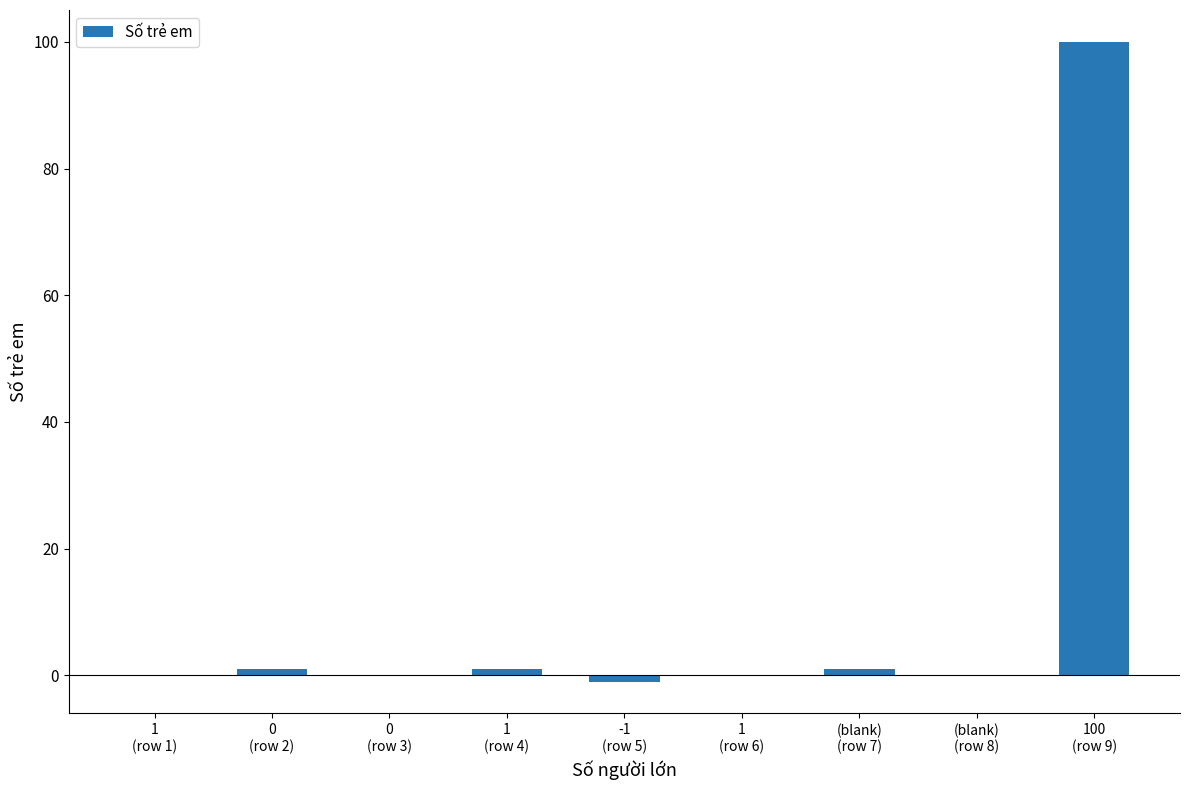

At which category does the chart reach its peak across all series?

100
(row 9)